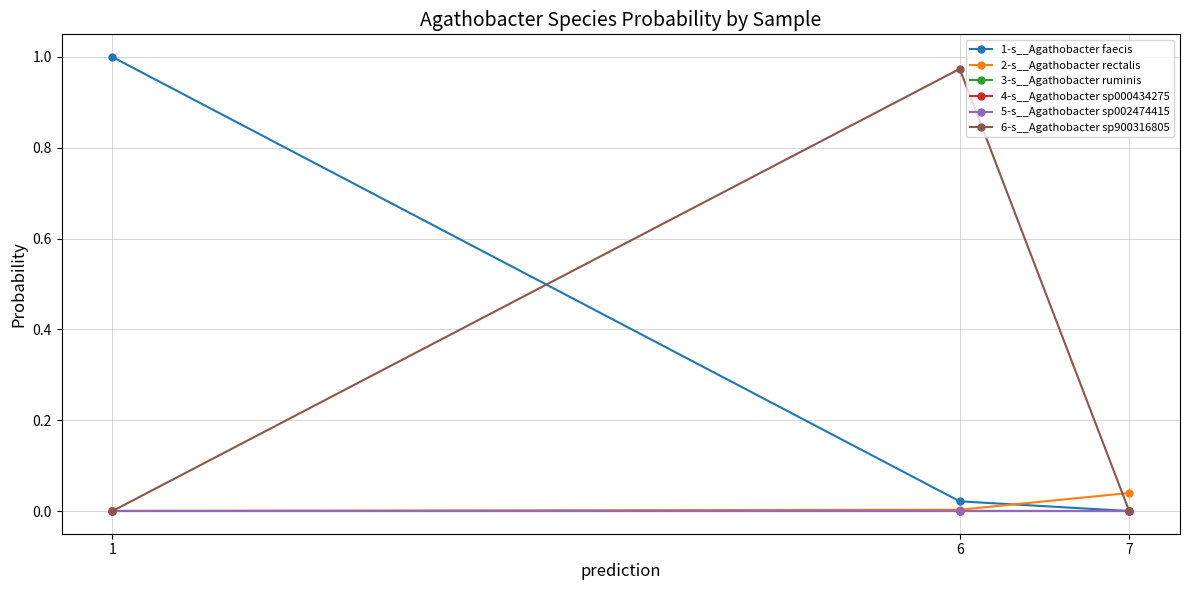

Count the 5-s__Agathobacter sp002474415 values in the range 0 to 1.

3